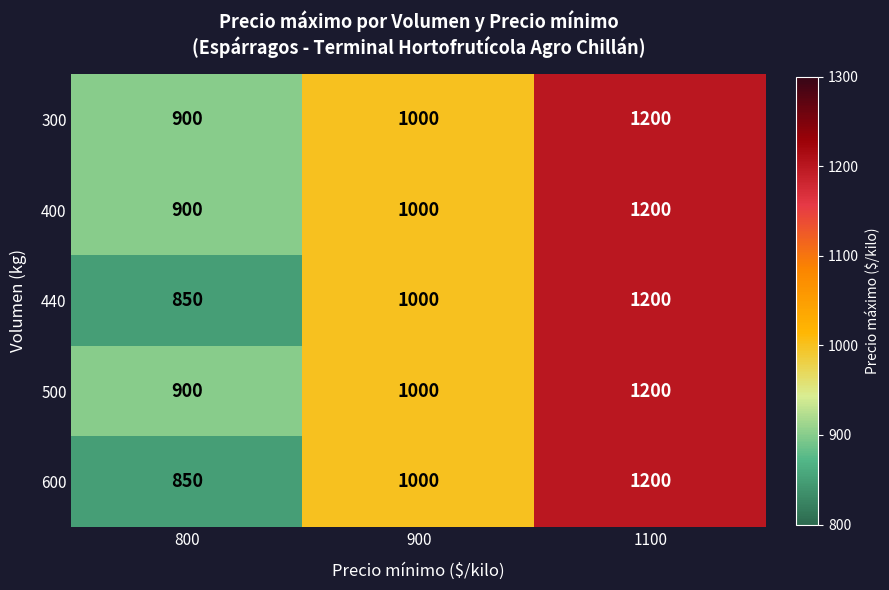

Rank the categories by 300 value from highest to lowest.

1100, 900, 800